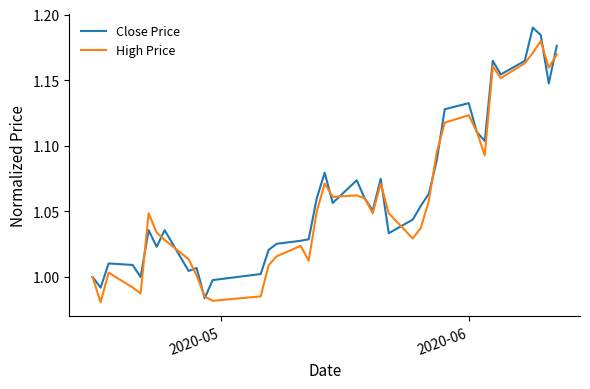

Does the chart display data point markers on the line(s)?

No